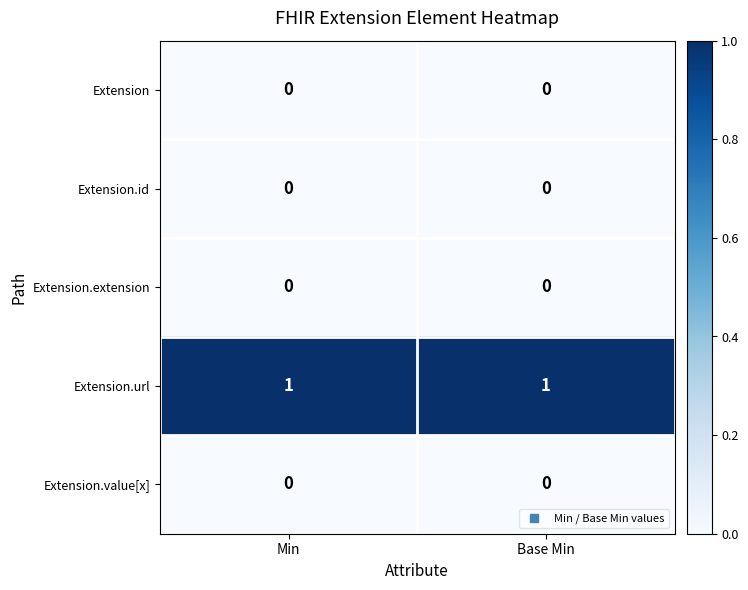

The Extension.value[x] series shows 0 at Base Min. True or false?

True